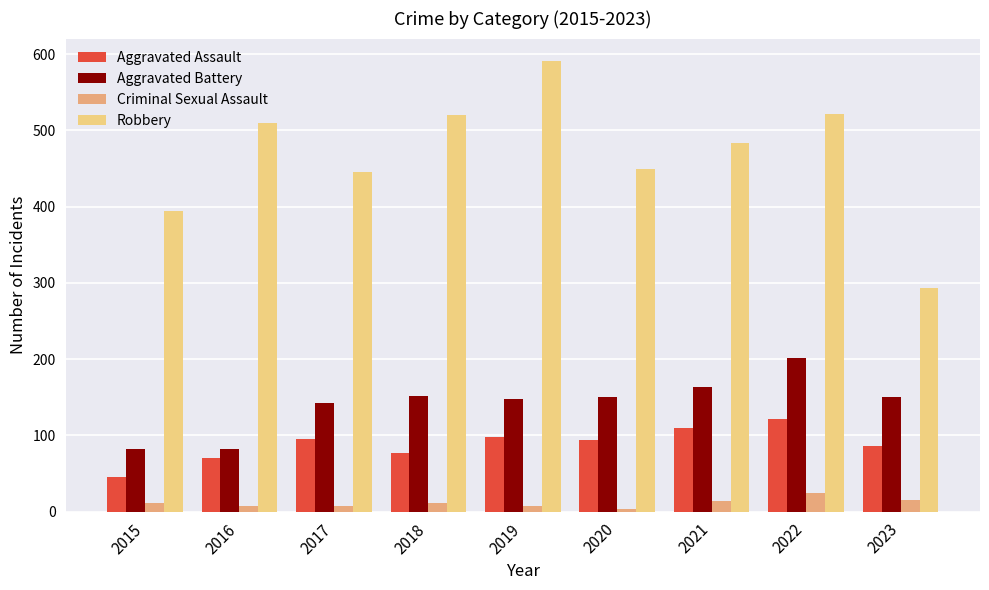

What is the minimum value for Aggravated Battery?

82